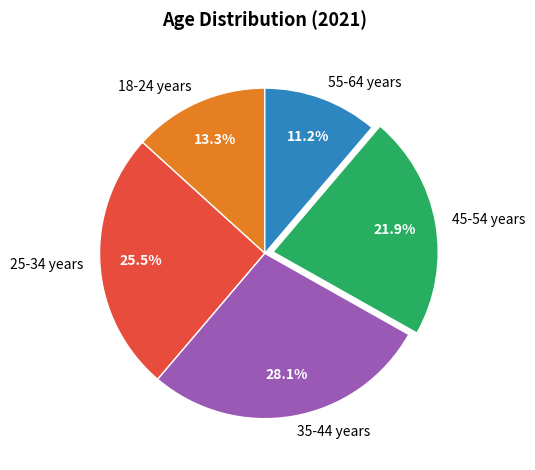

The 55-64 years slice represents 1% of the pie. True or false?

False